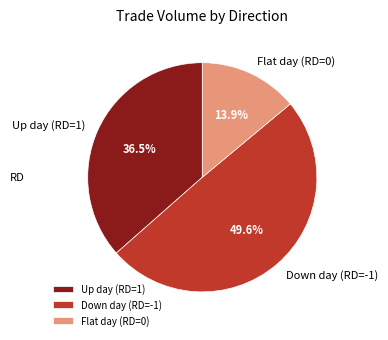

What is the smallest slice in the pie chart?

Flat day (RD=0)